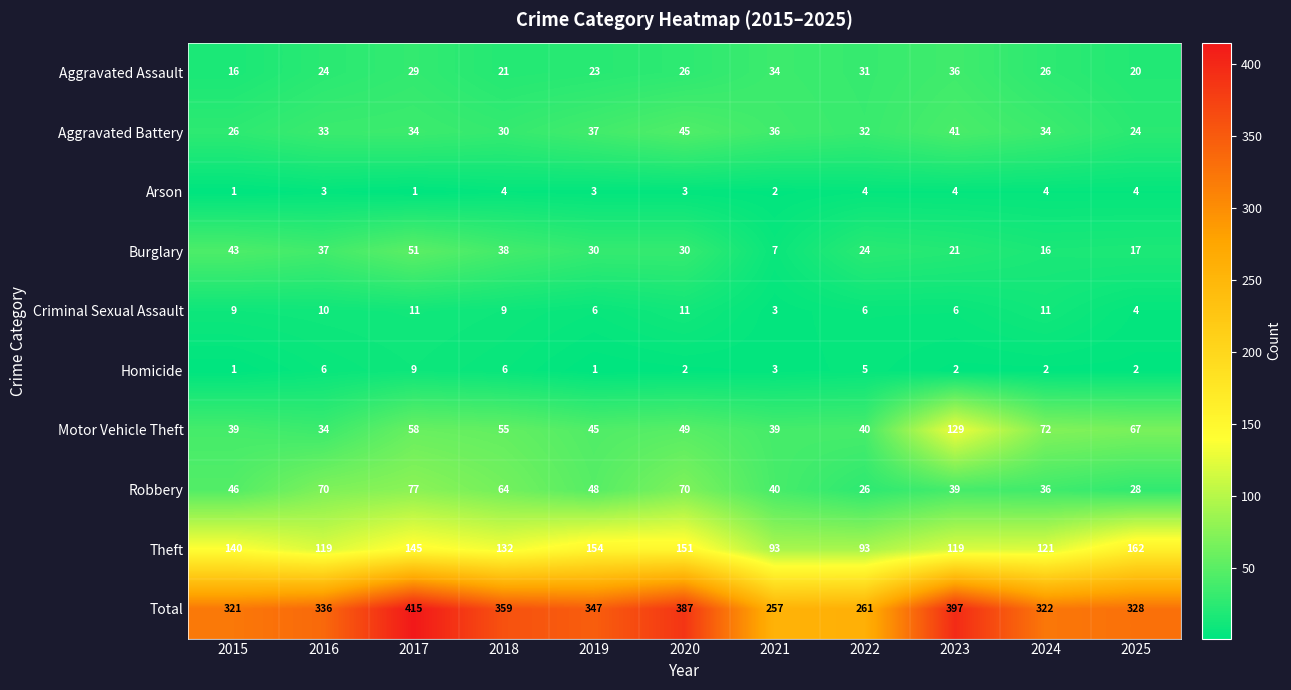

True or false: Aggravated Battery has a value of 32 at 2022.

True